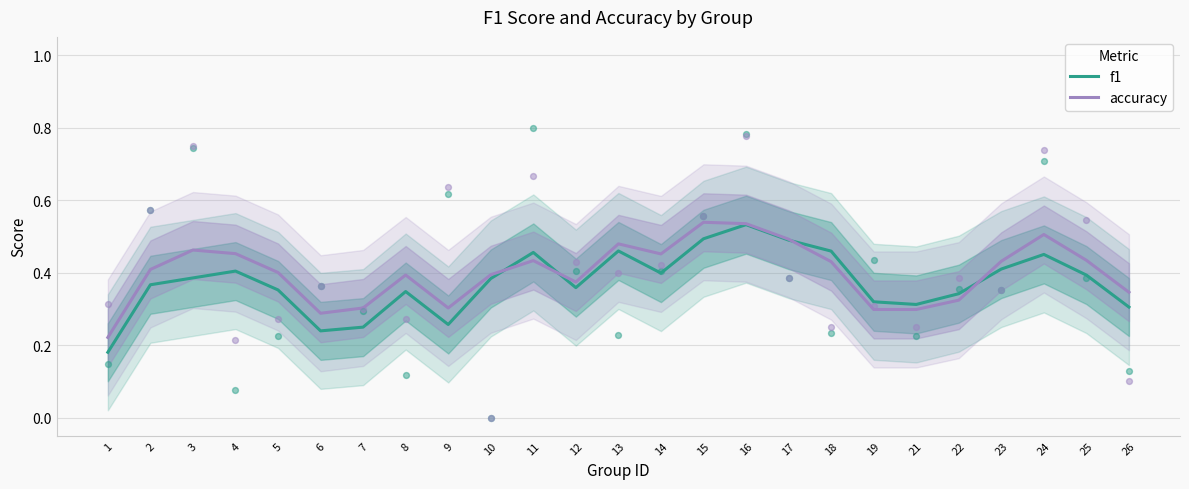

What is the total value across all series at 25?

0.8